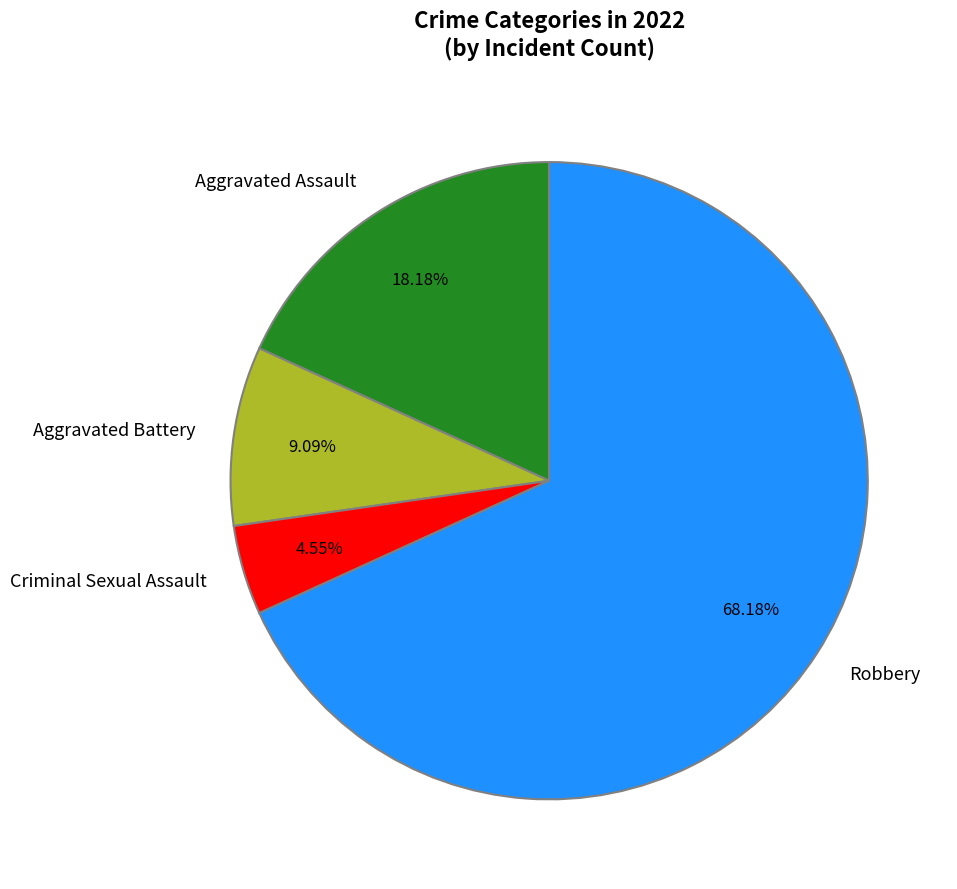

How many slices are in this pie chart?

4